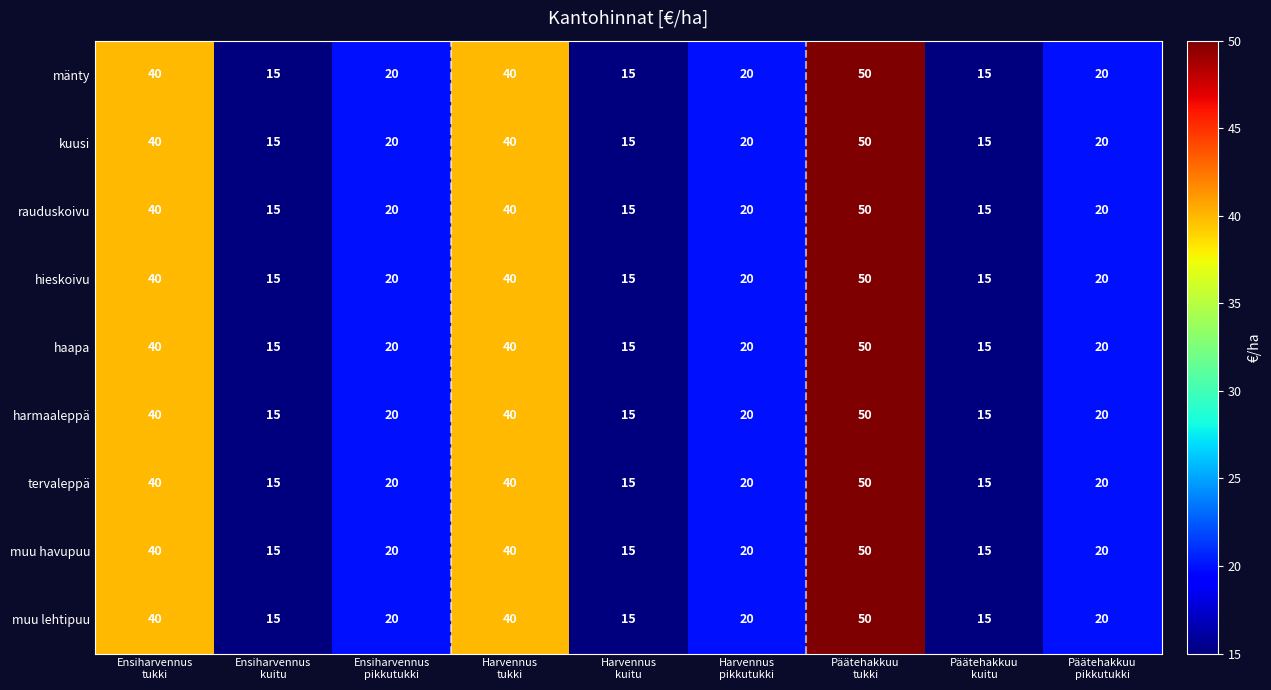

How many categories are shown in the chart?

9